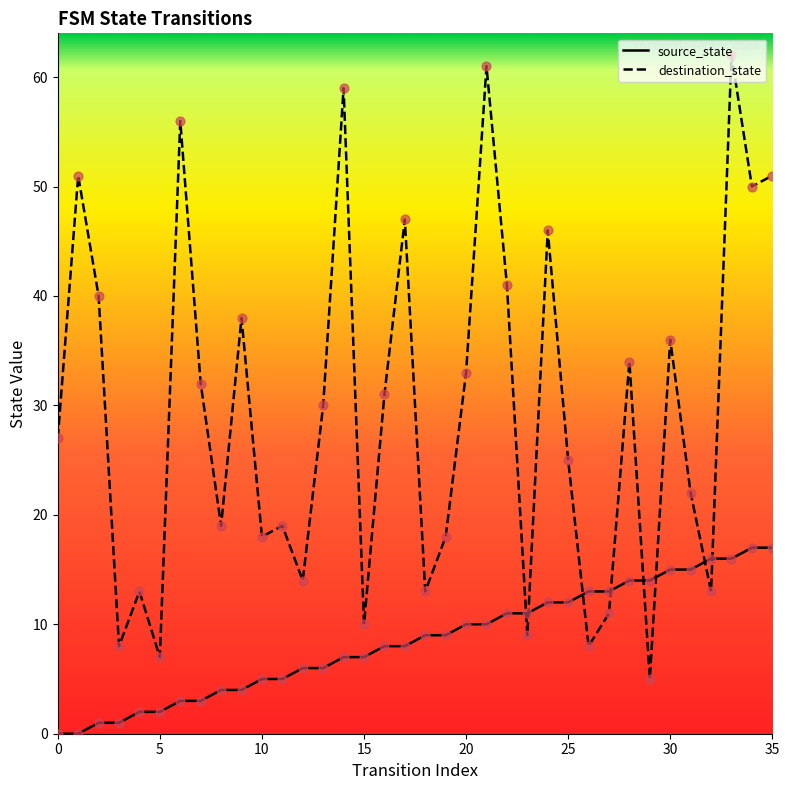

Which series has the widest spread of values?

destination_state